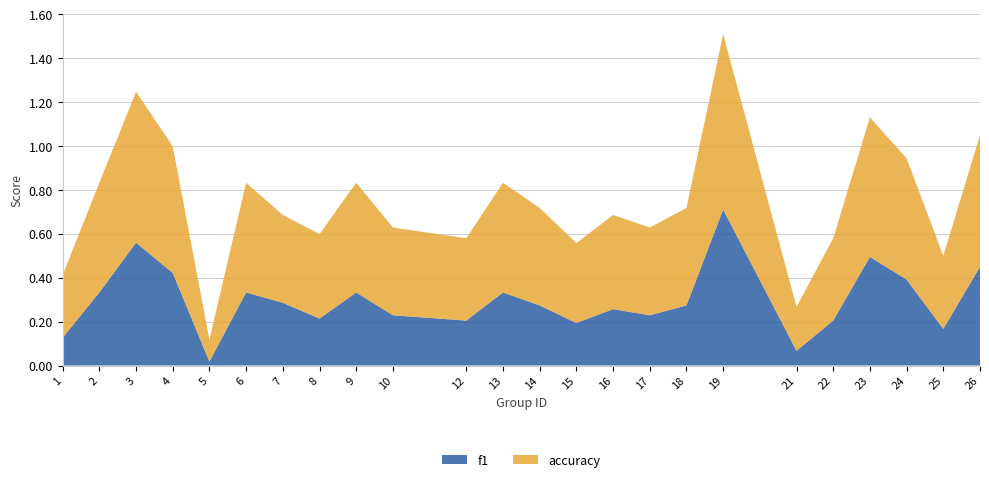

Reading left to right, extract all data points from this chart.

f1: 0.1	0.3	0.6	0.4	0.0	0.3	0.3	0.2	0.3	0.2	0.2	0.3	0.3	0.2	0.3	0.2	0.3	0.7	0.1	0.2	0.5	0.4	0.2	0.5
accuracy: 0.3	0.5	0.7	0.6	0.1	0.5	0.4	0.4	0.5	0.4	0.4	0.5	0.4	0.4	0.4	0.4	0.4	0.8	0.2	0.4	0.6	0.6	0.3	0.6